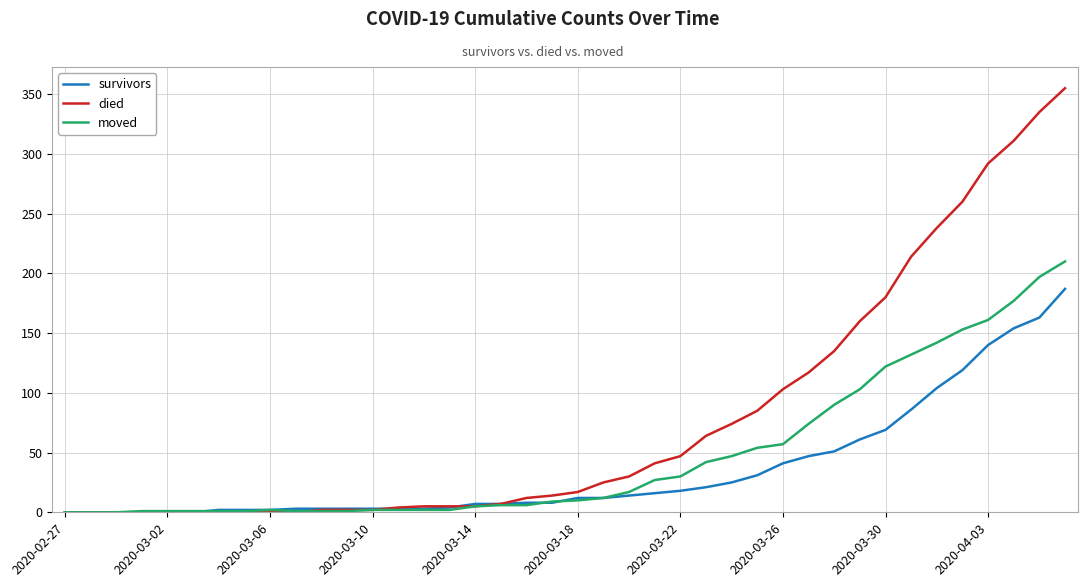

Which series has the widest spread of values?

died